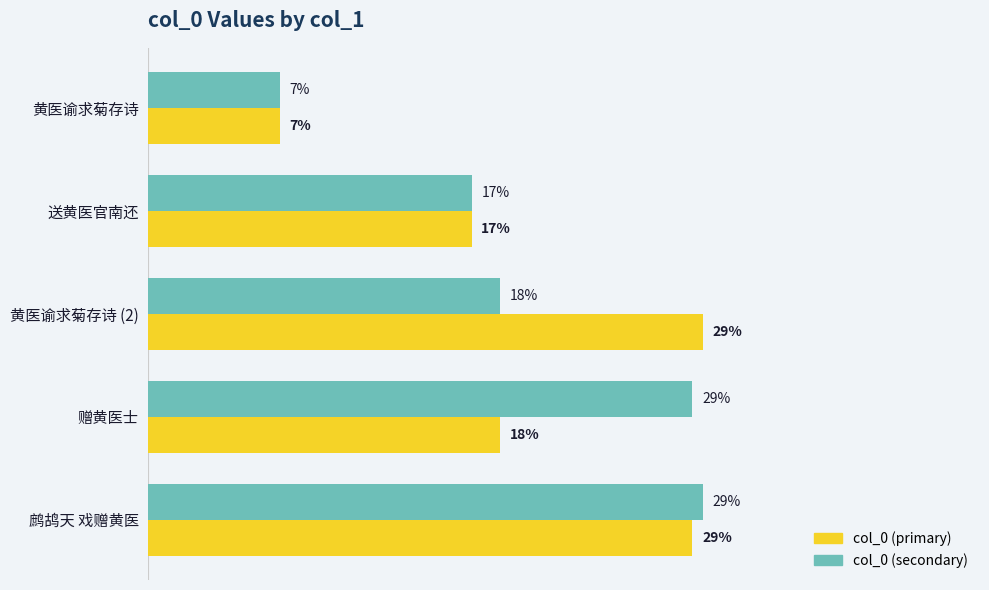

Is the value of col_0 (secondary) at 黄医谕求菊存诗 (2) greater than the value of col_0 (primary) at 鹧鸪天 戏赠黄医?

No